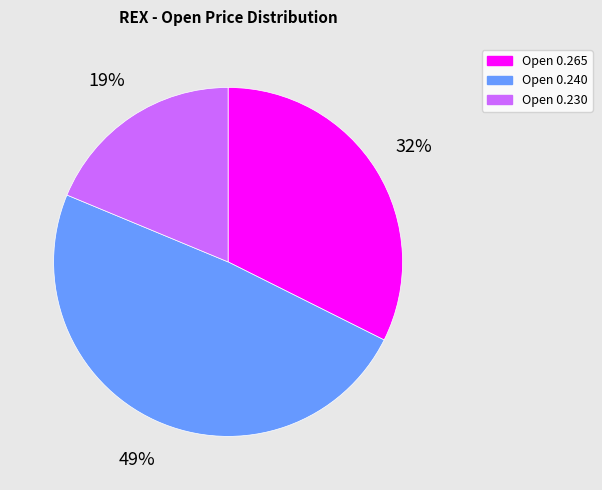

To the nearest percent, what is the difference between the largest and smallest slice percentages?

30%